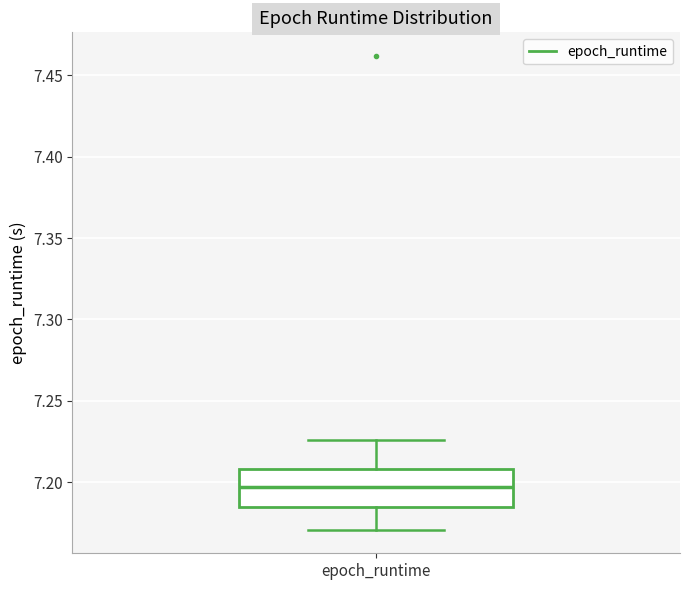

Transcribe this box plot: give where the median line is, the range the box spans, and where the two whiskers end, as read against the y-axis. The values are not printed on the chart, so give them approximately, as read against the axis.

median 7.195, box 7.185 to 7.210, whiskers 7.170 to 7.225